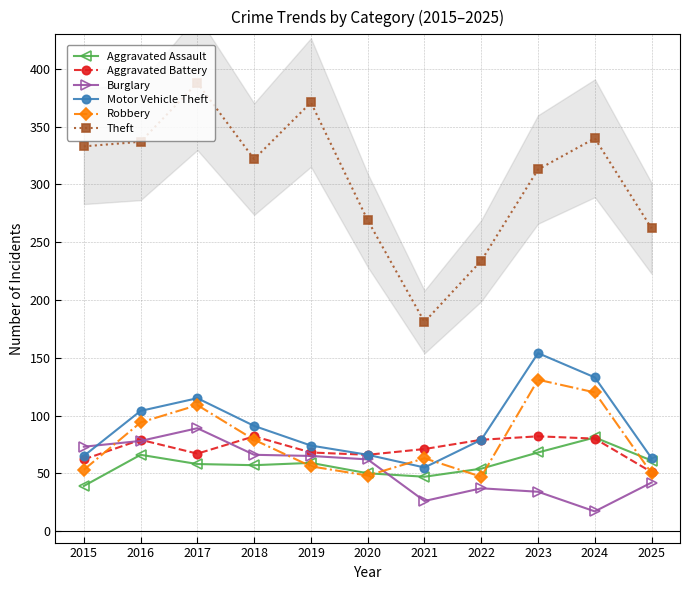

What are all the series names shown in the legend?

Aggravated Assault, Aggravated Battery, Burglary, Motor Vehicle Theft, Robbery, Theft